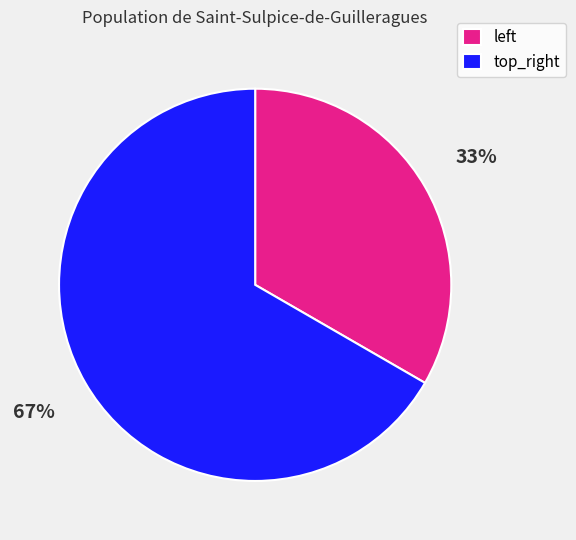

To the nearest percent, what is the average slice percentage?

50%